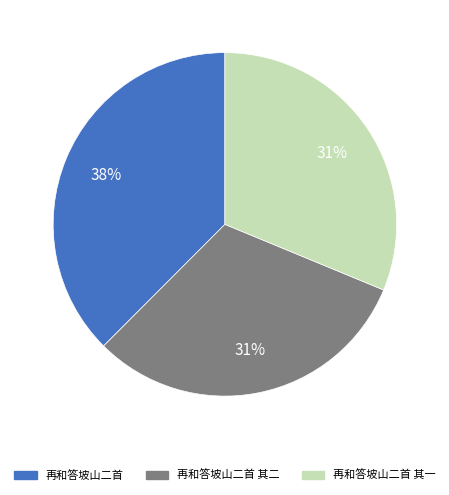

Is there a majority slice in this chart?

No